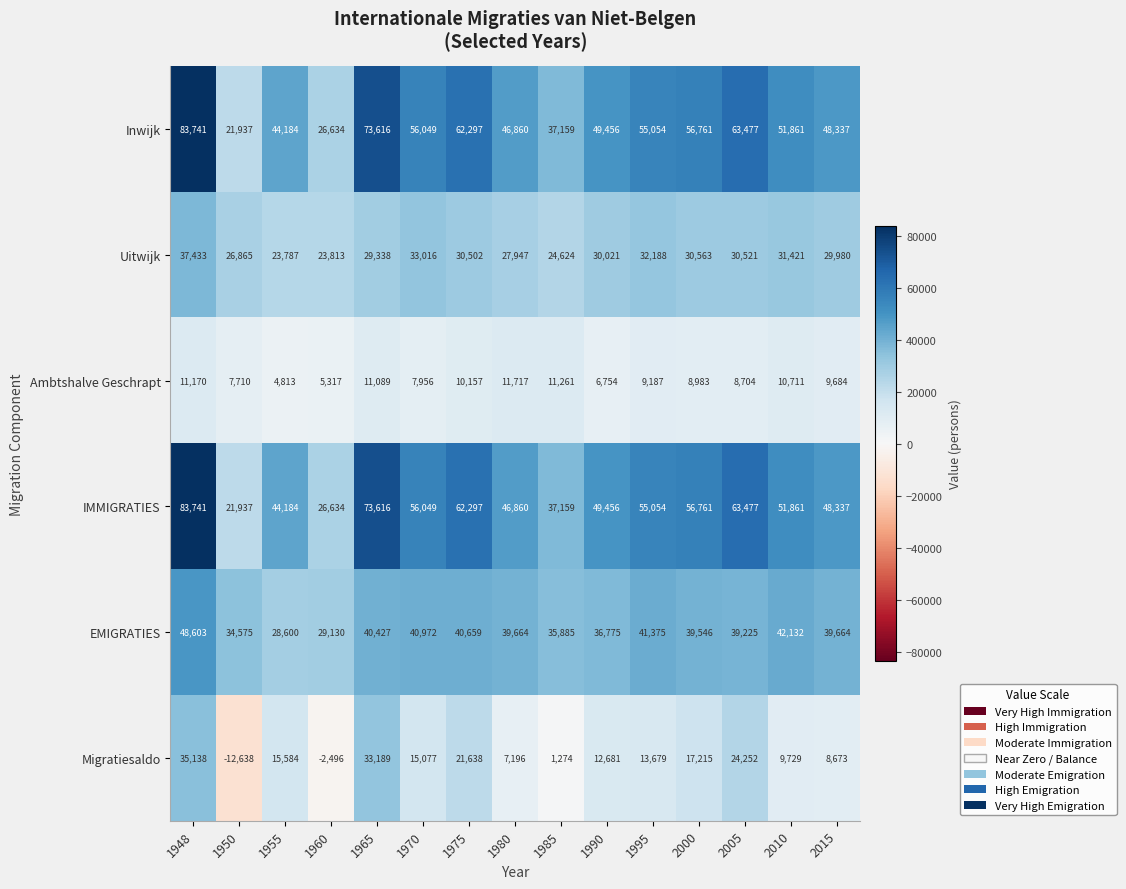

What is the total value across all series at 1960?

109032